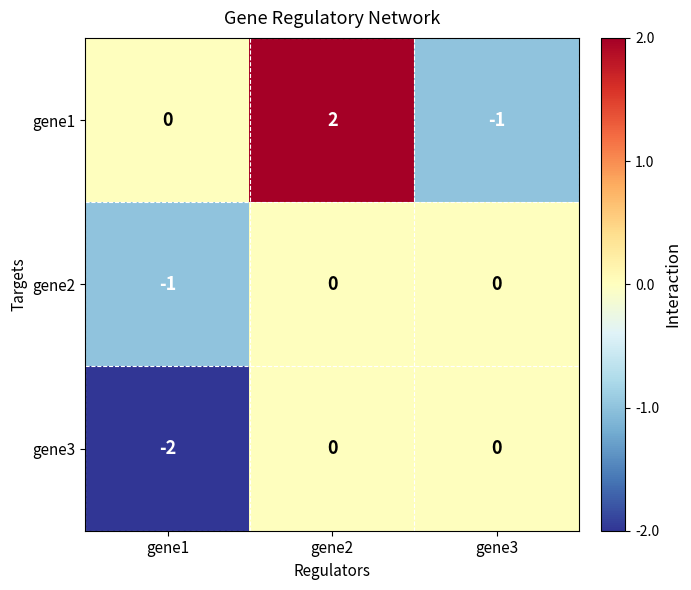

The value of gene1 at gene2 is 2. True or false?

True